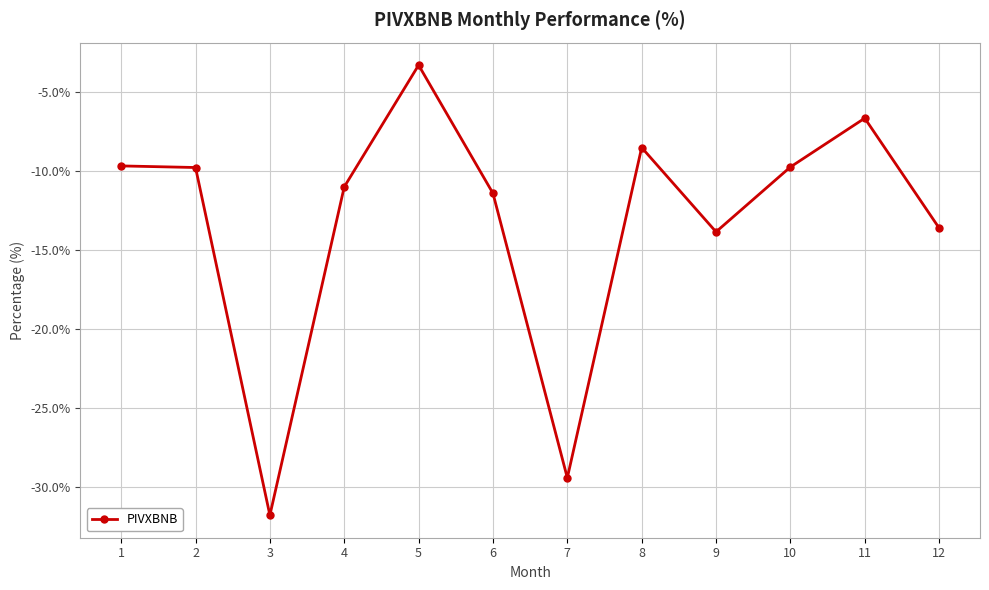

True or false: the data has more than 0 interior local peaks.

True